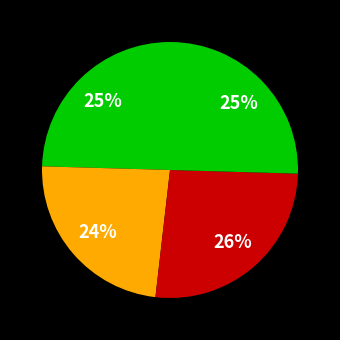

How many slices are in this pie chart?

4